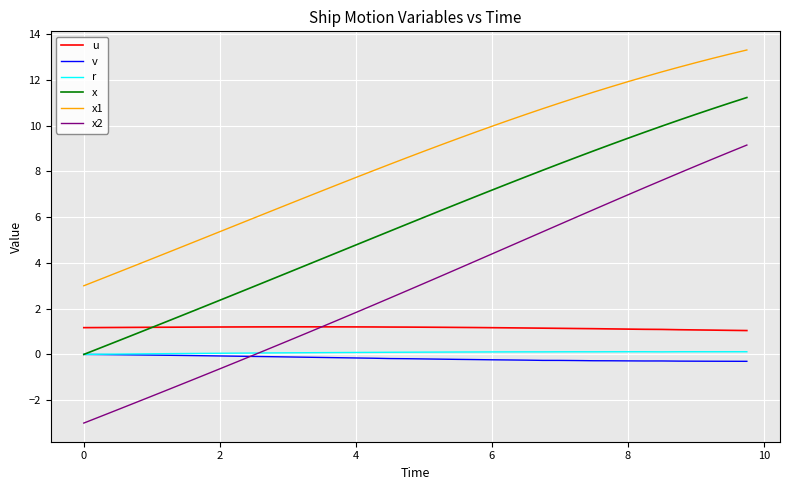

What is the greatest value displayed?

13.3